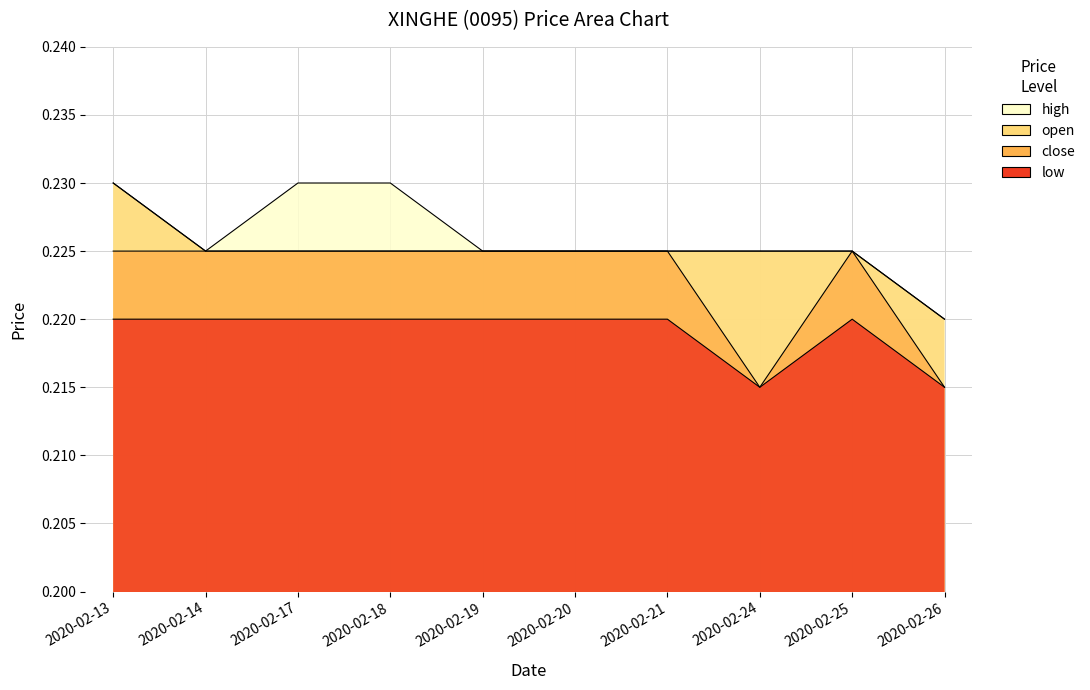

Where is low nearest to the value 0?

2020-02-24